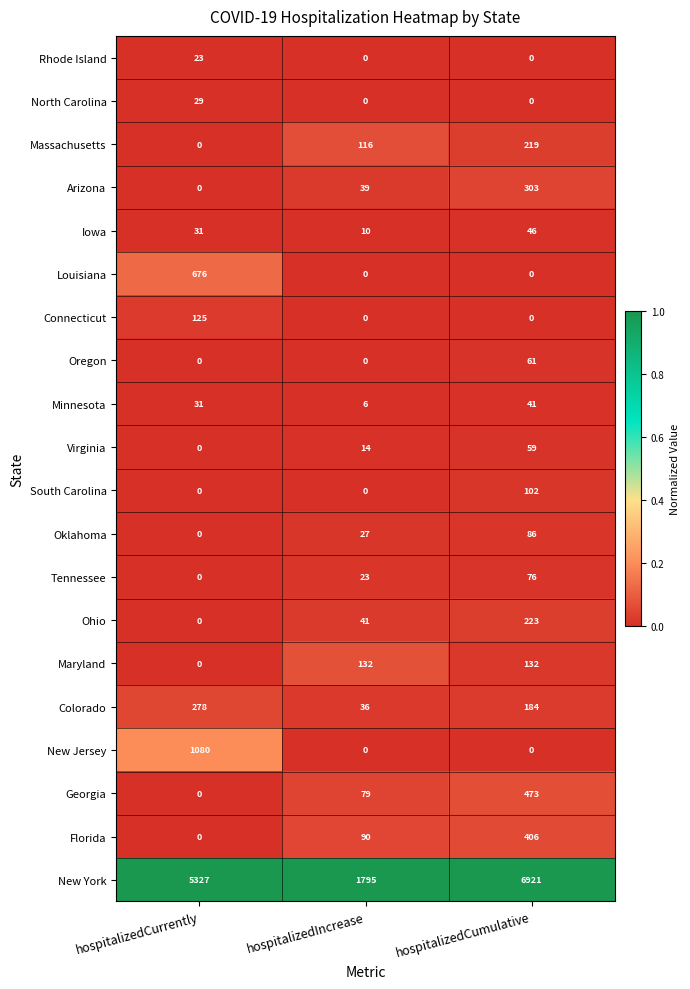

At which category does the chart reach its peak across all series?

hospitalizedCumulative